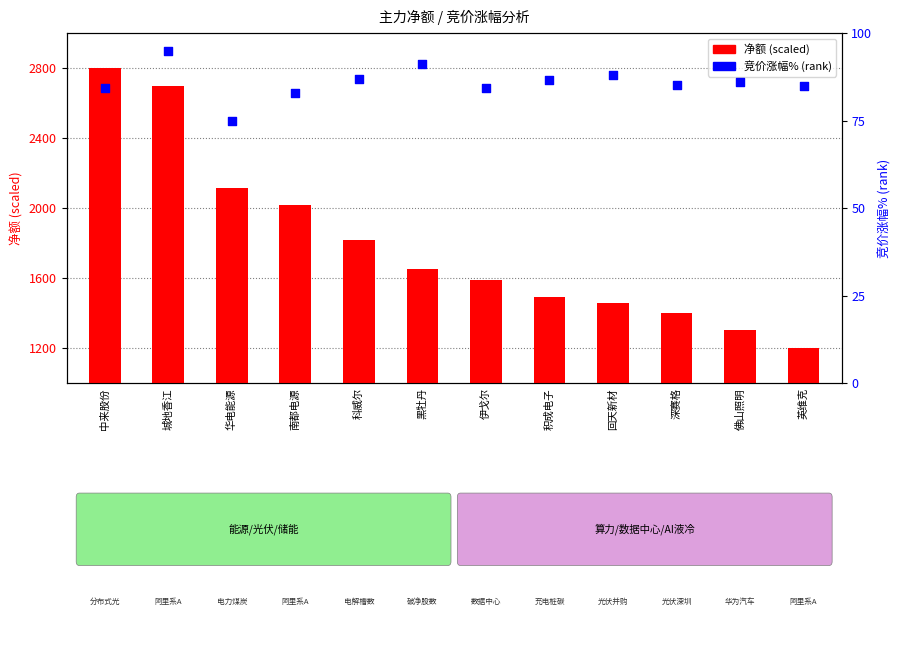

What is the total value across all series at 科威尔?

4619.5